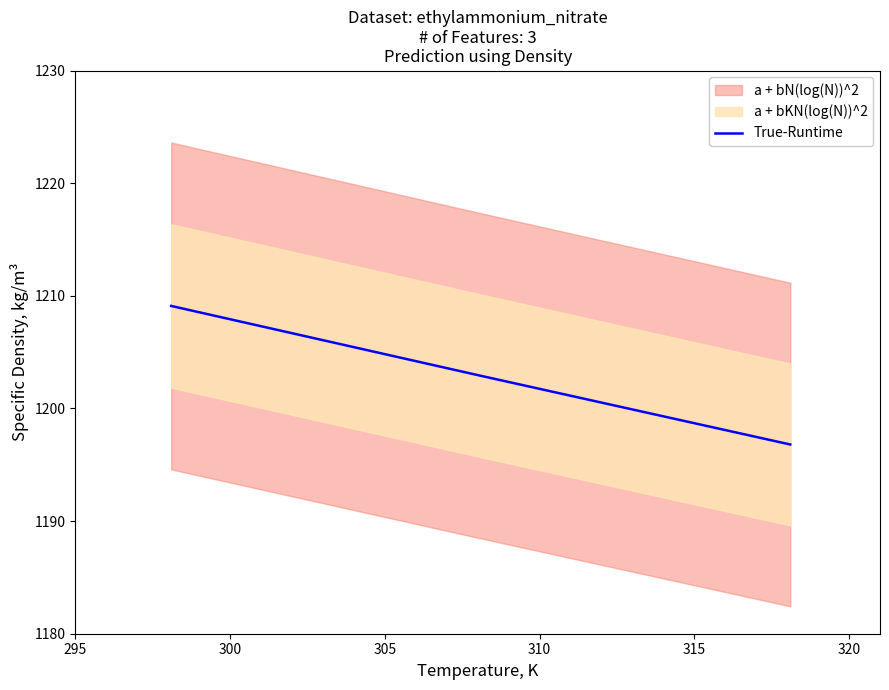

How many values in the True-Runtime series are below 1202?

1